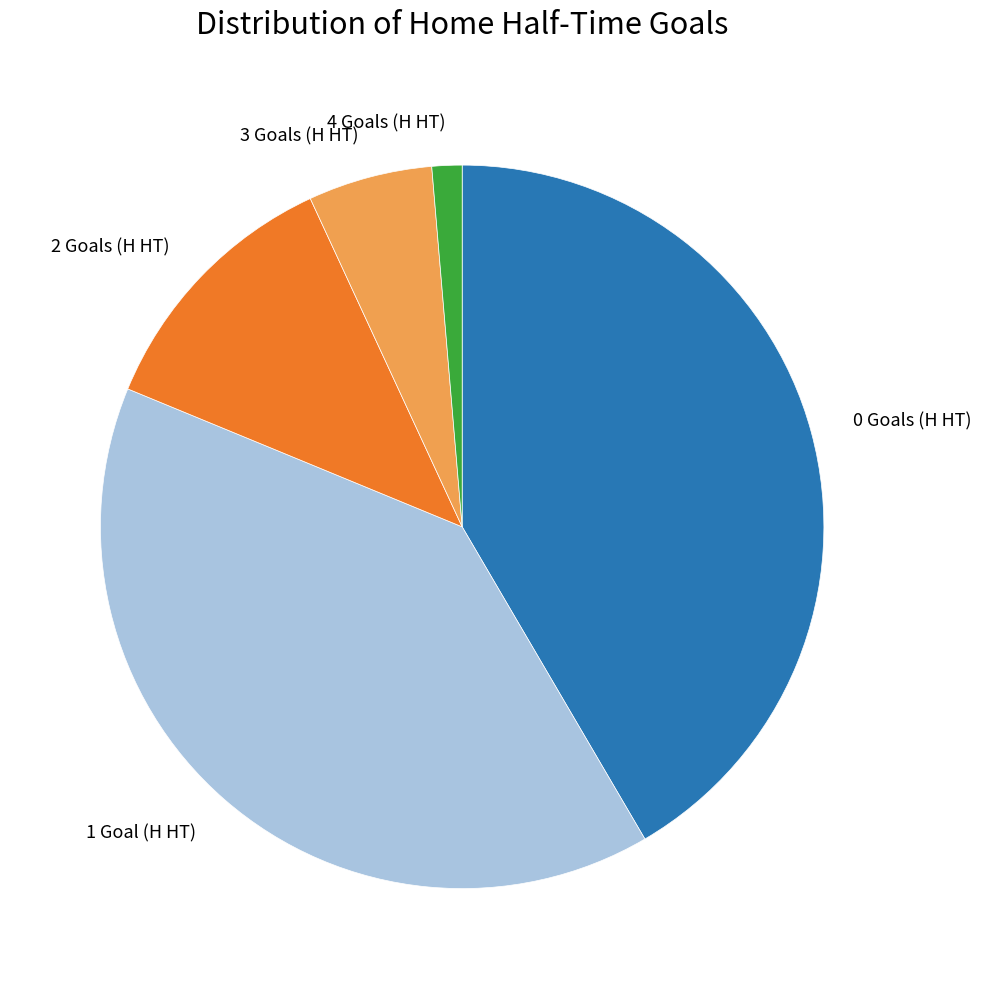

The 3 slice represents 6% of the pie. True or false?

True